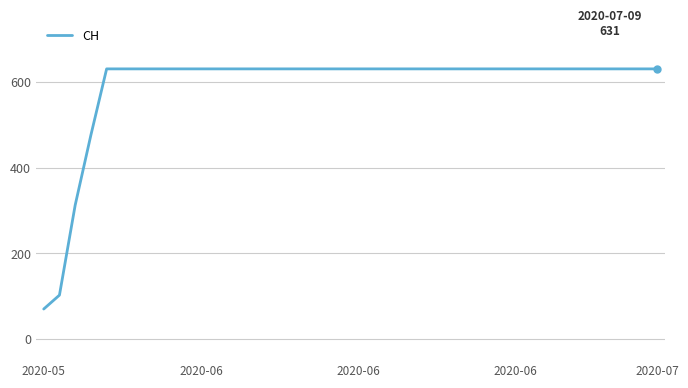

What is the minimum value shown in the chart?

69.5